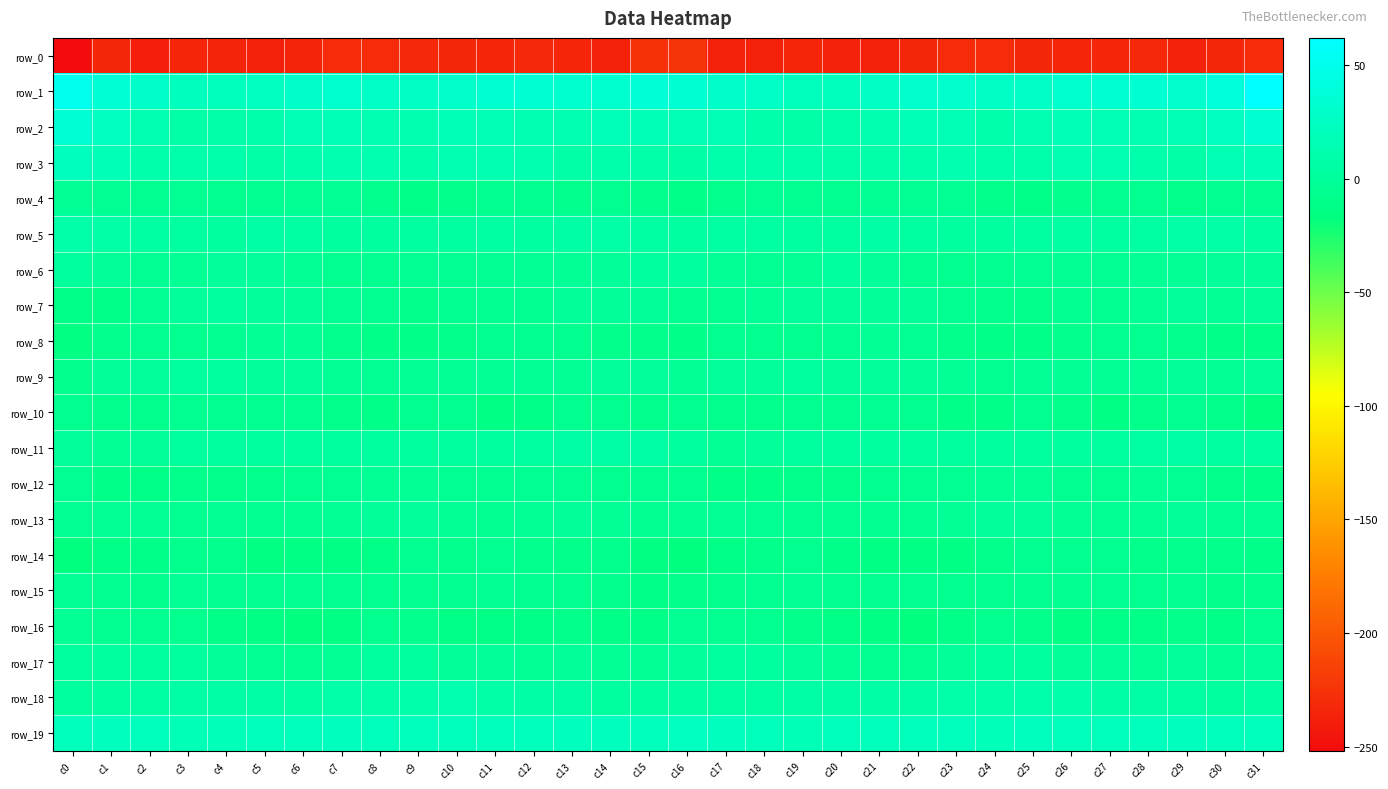

What is the maximum value shown in the chart?

62.0